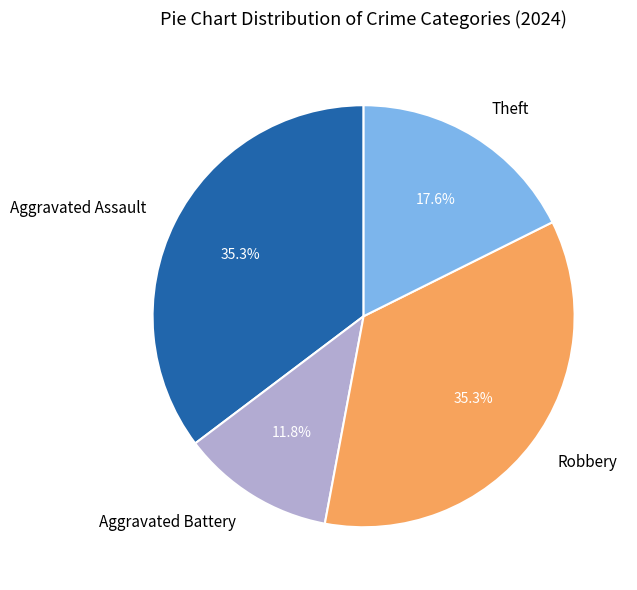

The Theft slice represents 28% of the pie. True or false?

False